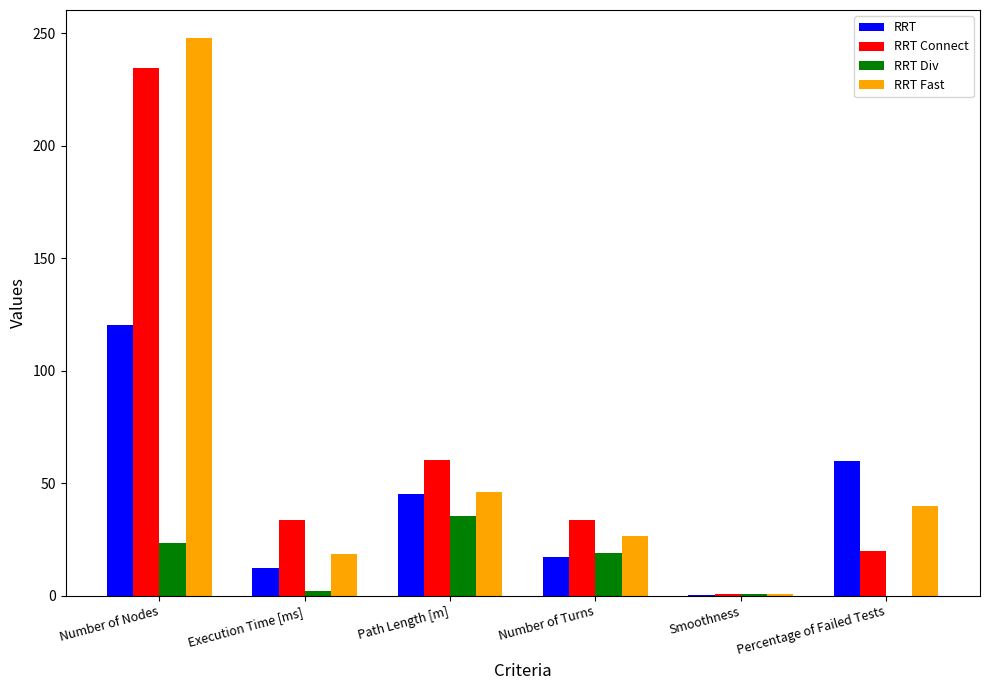

Between Number of Nodes and Smoothness, which series saw the biggest shift?

RRT Fast